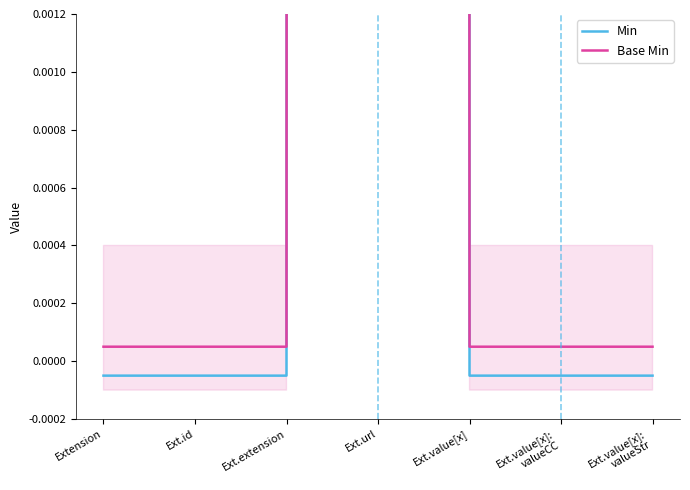

True or false: Min has more than 0 interior local peaks.

True